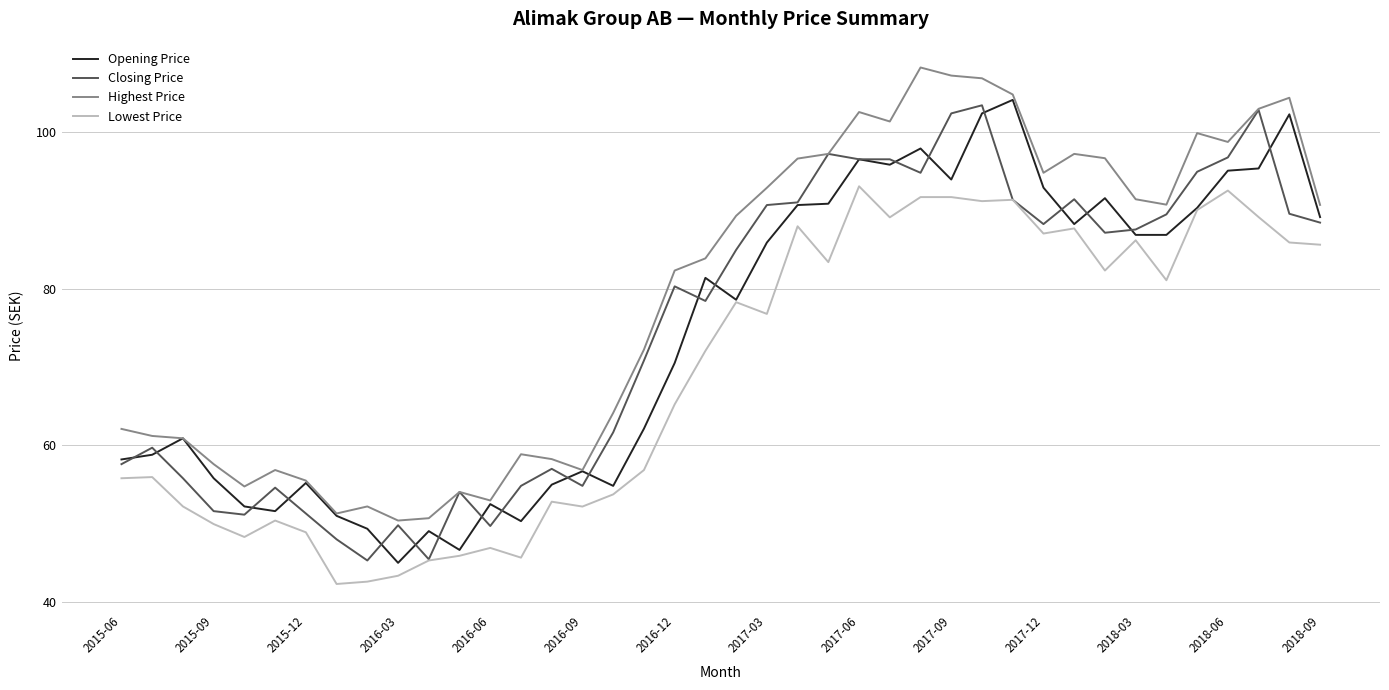

What is the minimum value shown in the chart?

42.3